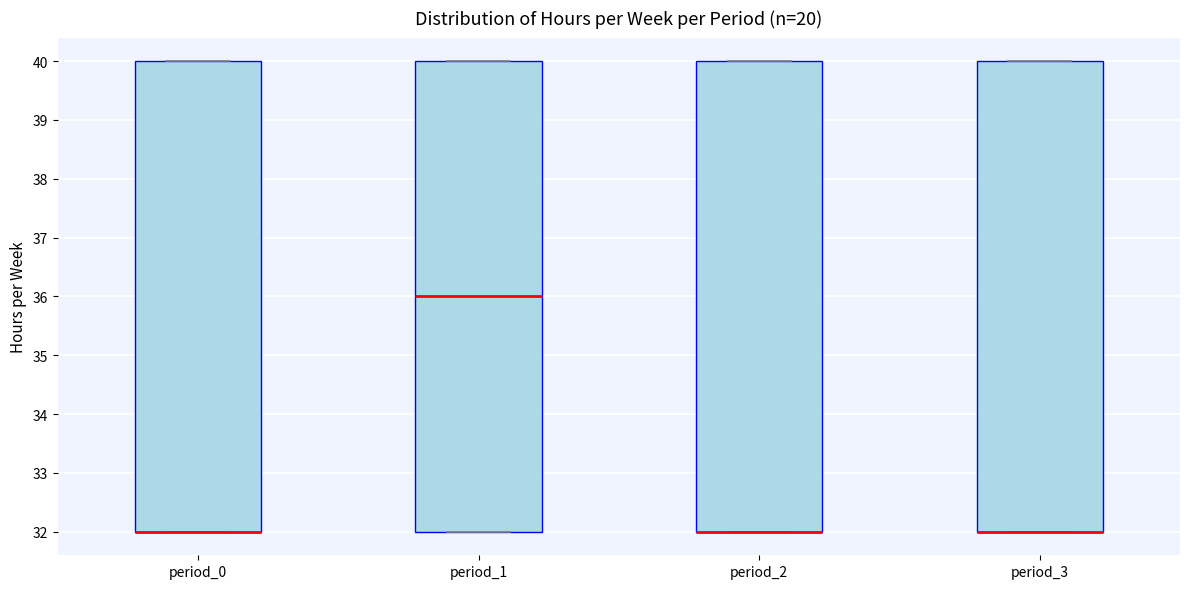

Reading left to right, transcribe this box plot: for each box, give where its median line is, the range the box spans, and where its two whiskers end, as read against the y-axis. The values are not printed on the chart, so give them approximately, as read against the axis.

period_0: median 32 (drawn on the box's lower edge), box 32 to 40, whiskers 32 to 40
period_1: median 36, box 32 to 40, whiskers 32 to 40
period_2: median 32 (drawn on the box's lower edge), box 32 to 40, whiskers 32 to 40
period_3: median 32 (drawn on the box's lower edge), box 32 to 40, whiskers 32 to 40